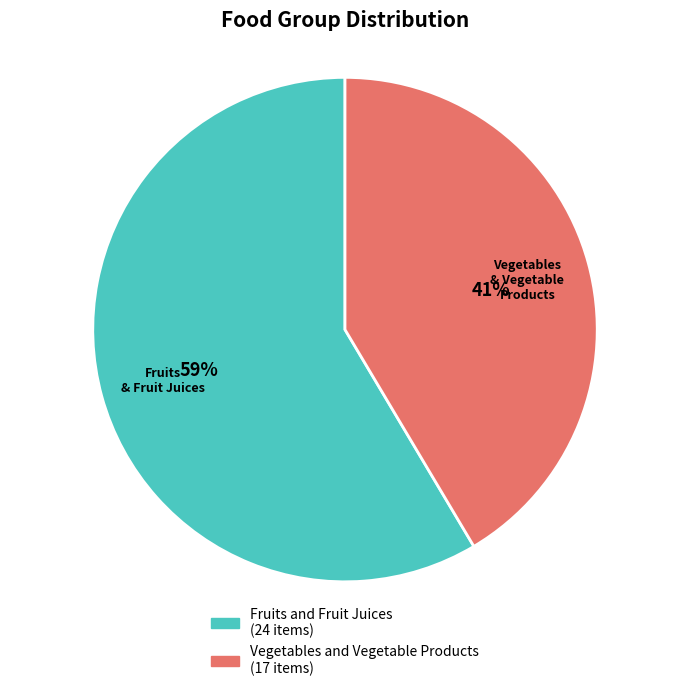

The Fruits and Fruit Juices slice represents 69% of the pie. True or false?

False